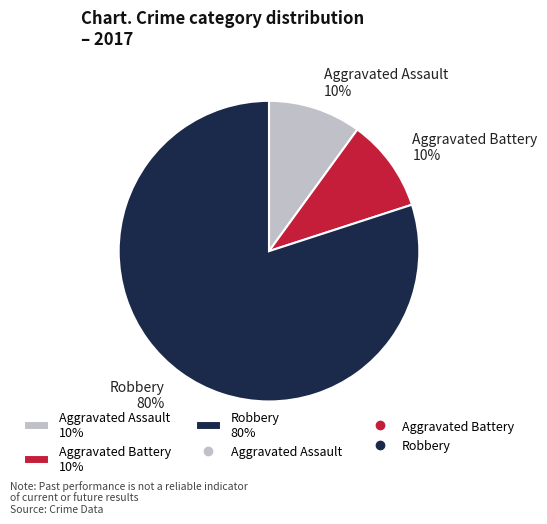

The Aggravated Battery slice represents 10% of the pie. True or false?

True